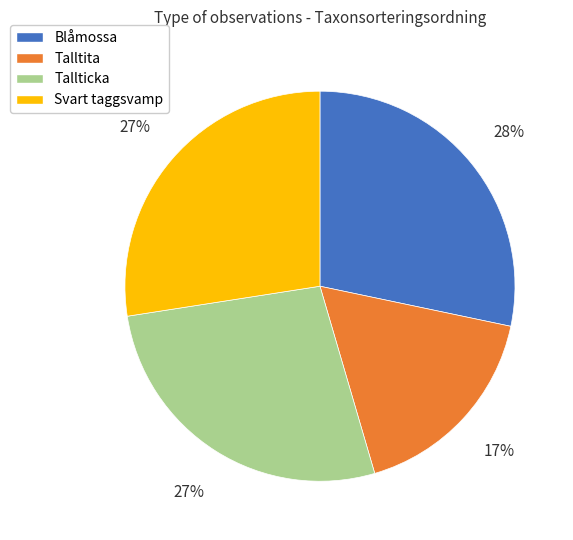

How many segments does this pie chart have?

4